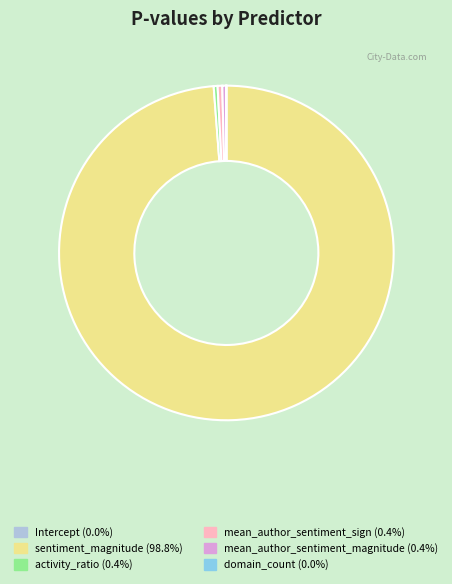

Which slice is the largest?

sentiment_magnitude